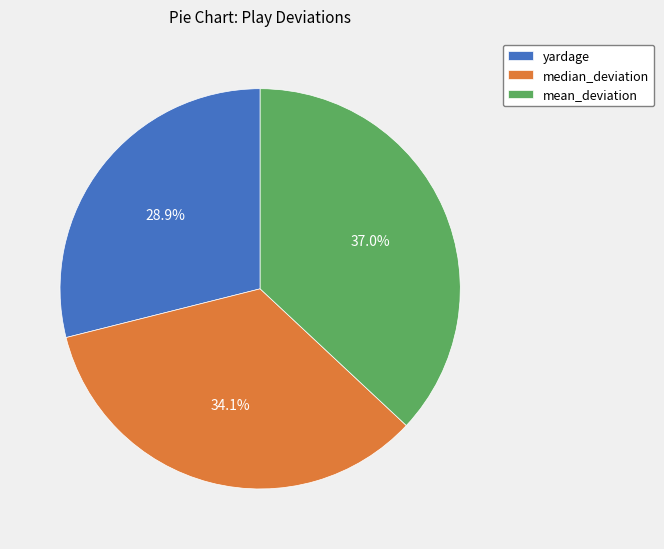

Which has a higher value, yardage or median_deviation?

median_deviation